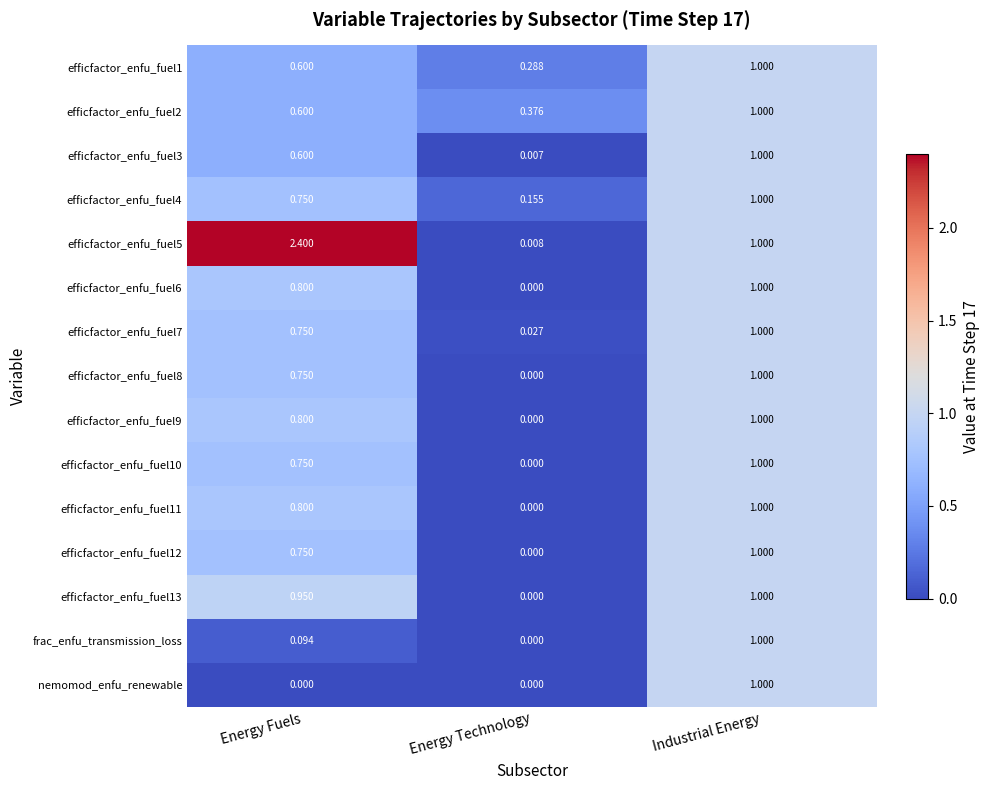

Rank the categories by efficfactor_enfu_fuel9 value from lowest to highest.

Energy Technology, Energy Fuels, Industrial Energy